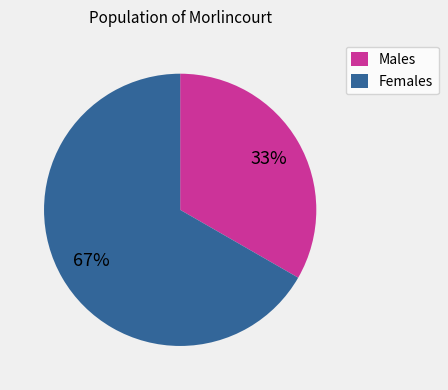

To the nearest percent, what percentage of the pie is Females?

67%